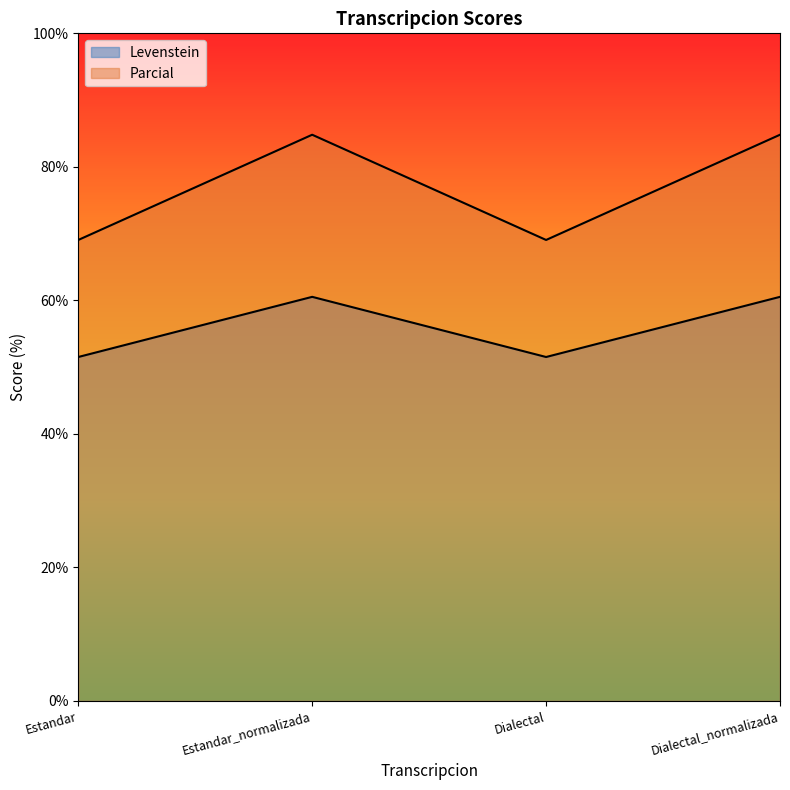

Reading left to right, what are all the values shown in this chart?

Levenstein: Estandar=51.5	Estandar_normalizada=60.5	Dialectal=51.5	Dialectal_normalizada=60.5
Parcial: Estandar=69.0	Estandar_normalizada=84.8	Dialectal=69.0	Dialectal_normalizada=84.8